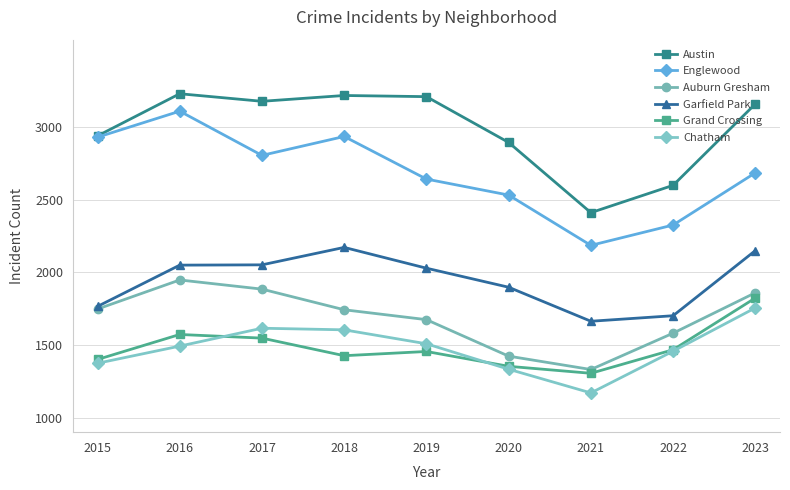

Read the Chatham value at 2022, to the nearest 10.

1460